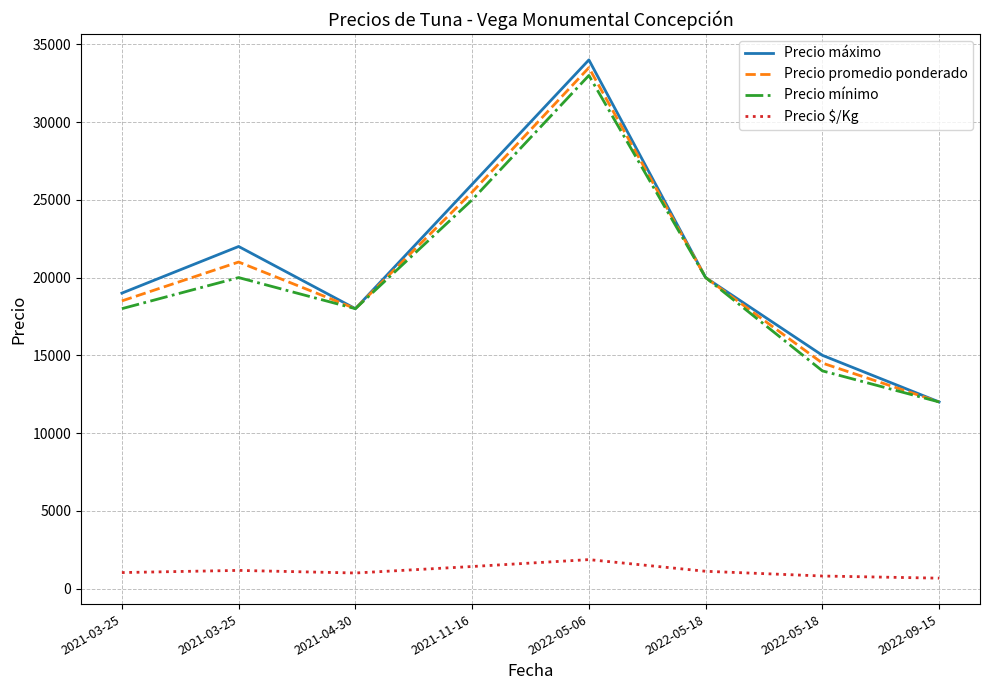

Is it true that Precio $/Kg equals 1479 at 2021-04-30?

False